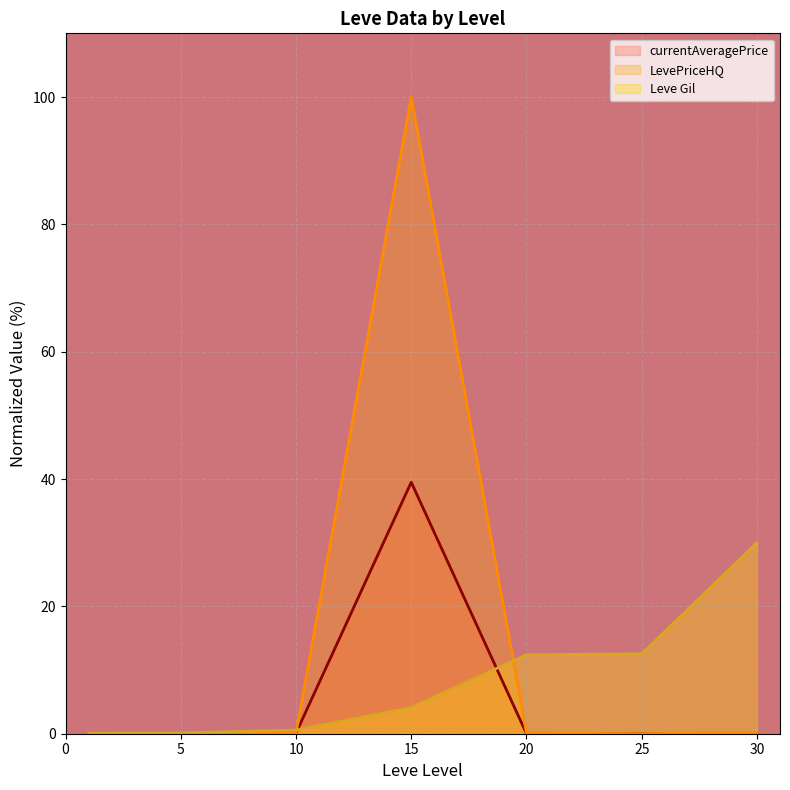

Rank the series at 30 from lowest to highest value.

currentAveragePrice, LevePriceHQ, Leve Gil